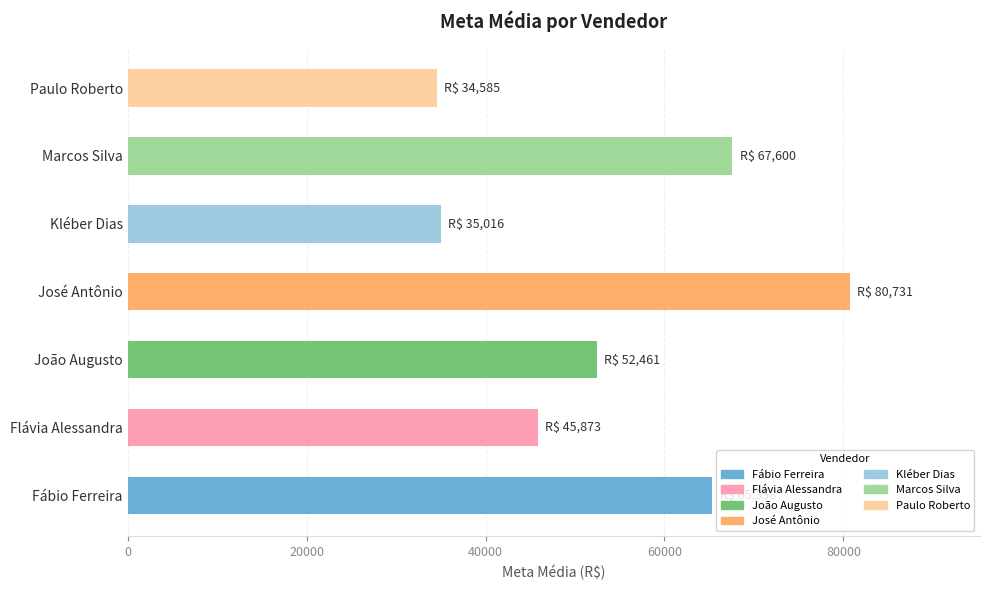

The value at Kléber Dias is 35016.5. True or false?

True